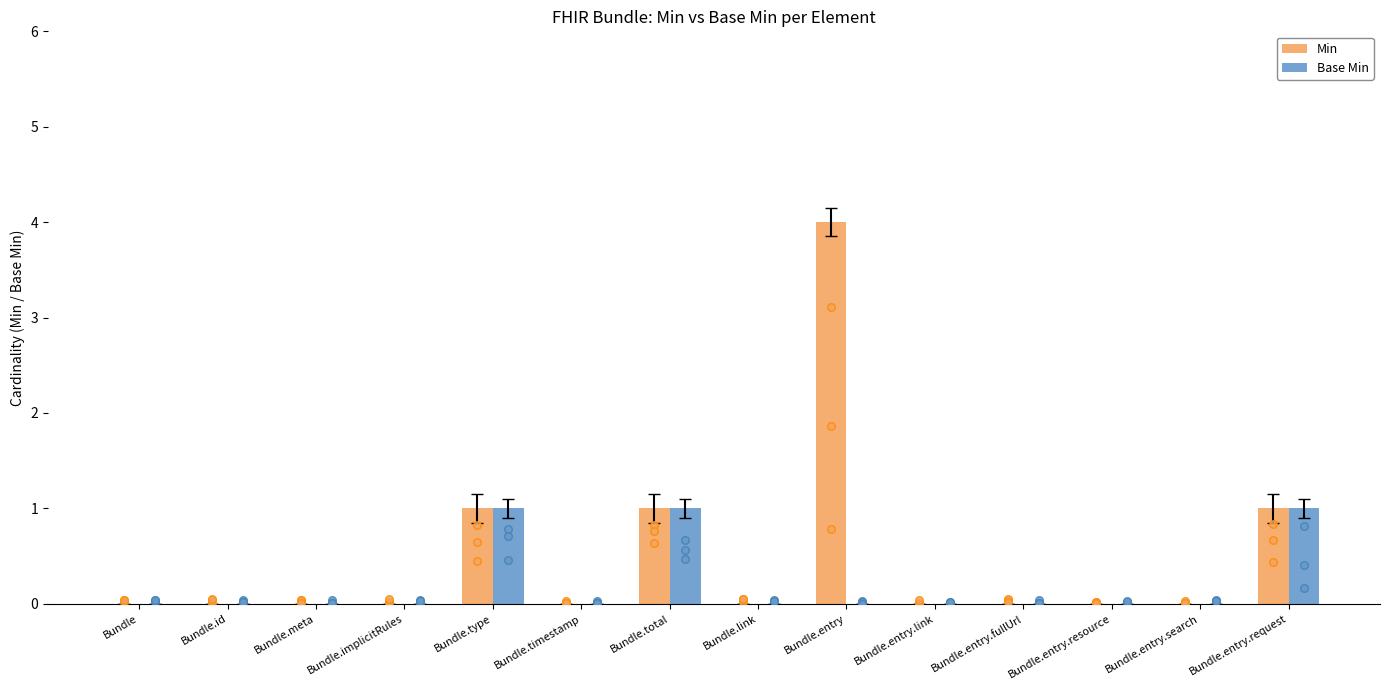

Is the value of Base Min at Bundle.implicitRules greater than the value of Min at Bundle.total?

No